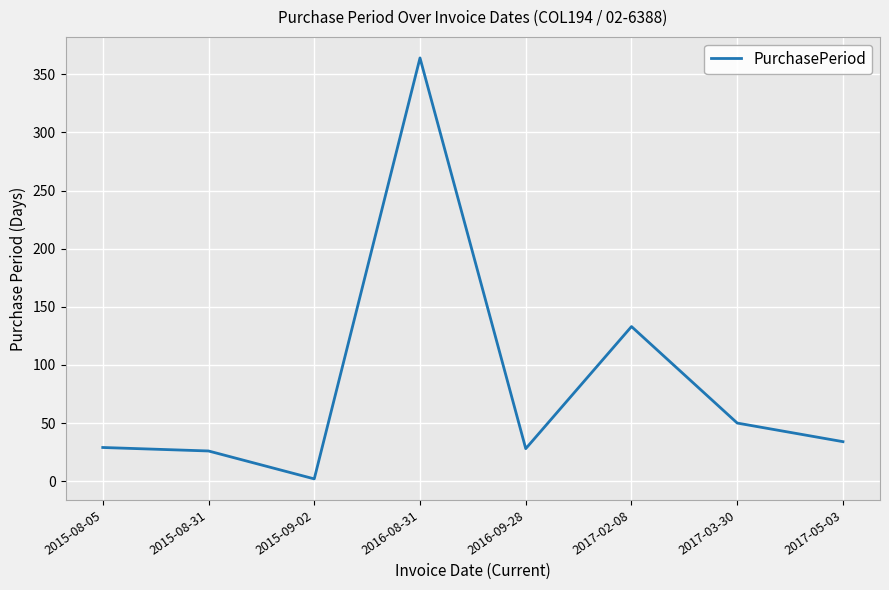

What is the difference between the second highest and minimum values?

131